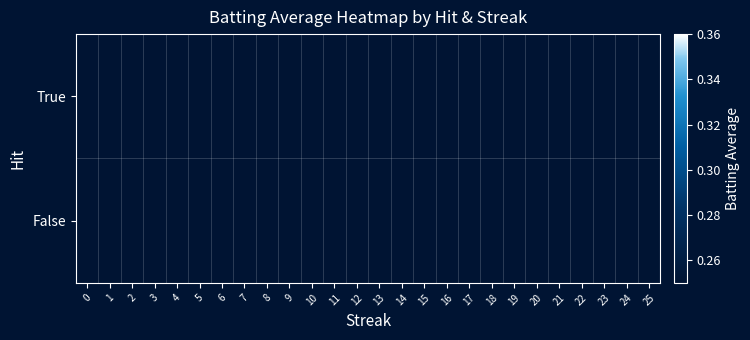

At which label does row_1 first exceed 0?

1